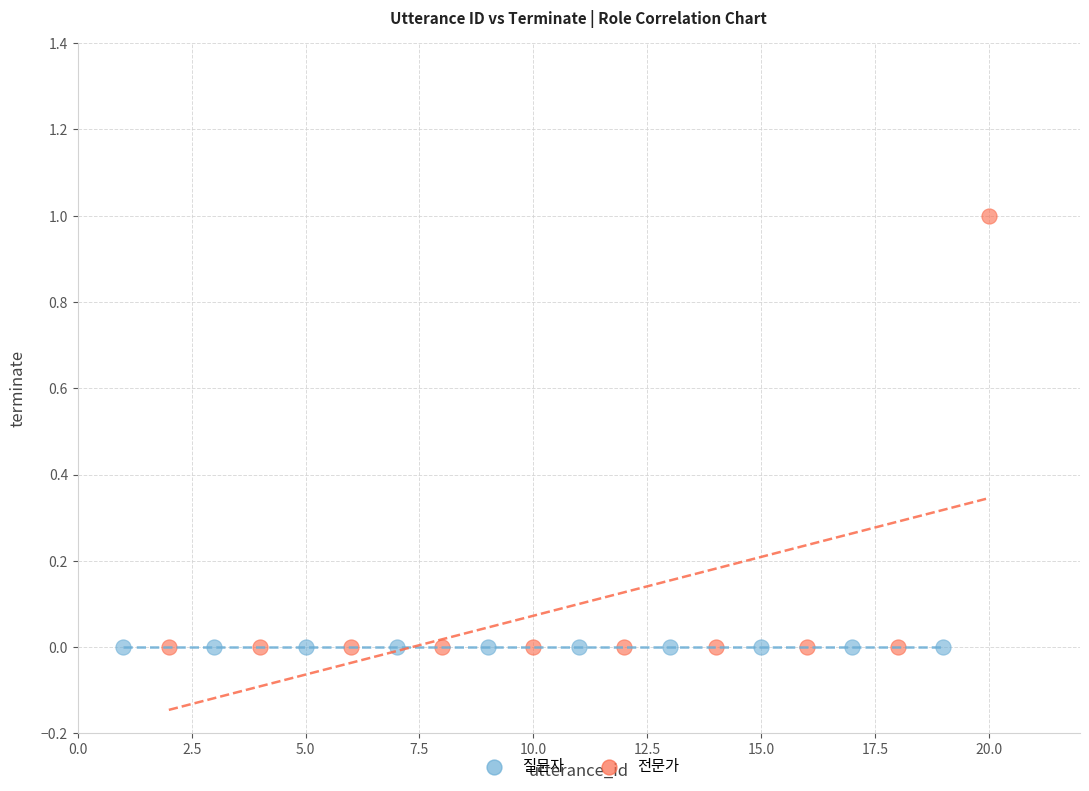

Which series contains the highest Y value?

전문가